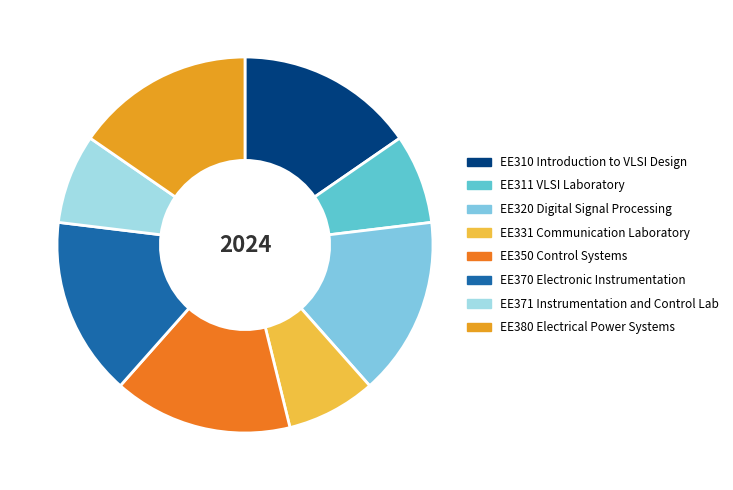

How much of the chart is everything except EE370 Electronic Instrumentation?

84.6%